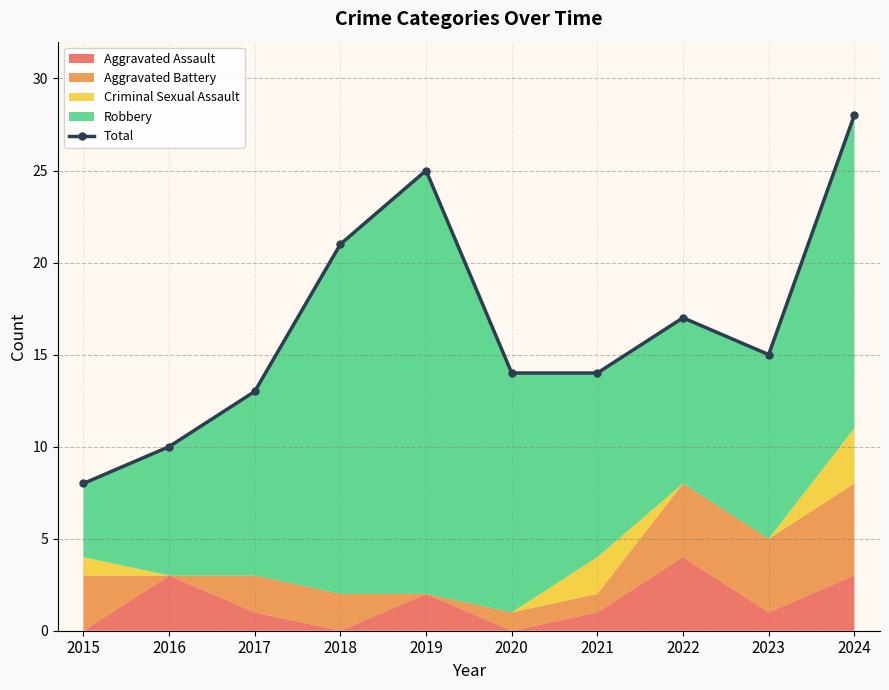

The value at 2019 is 25. True or false?

True